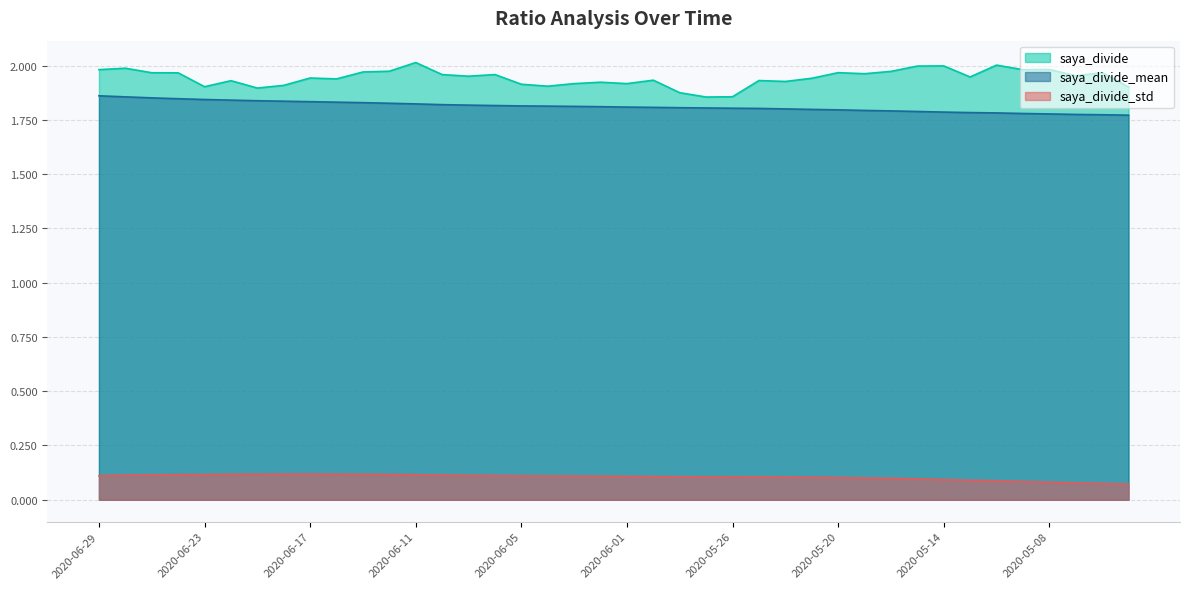

Between 2020-06-18 and 2020-05-21, which series saw the biggest shift?

saya_divide_mean